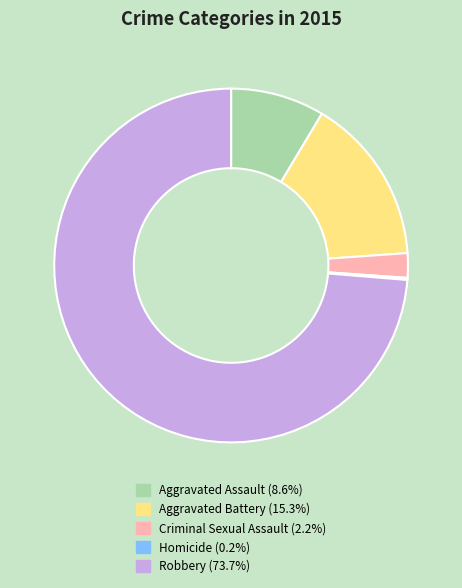

What is the ratio of the value at Aggravated Assault to the value at Criminal Sexual Assault?

3.8